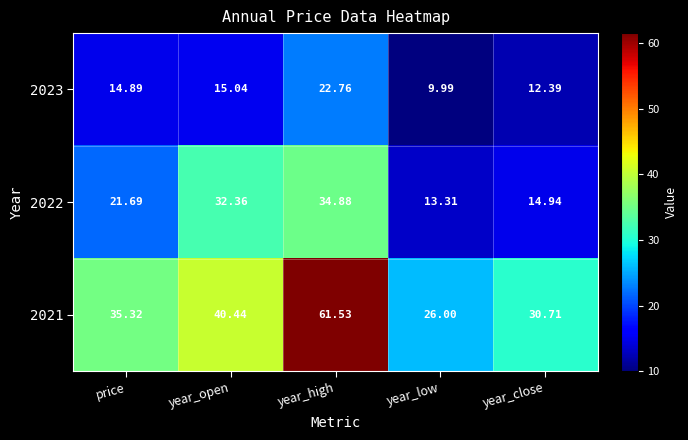

At which category is the sum across all series the highest?

year_high